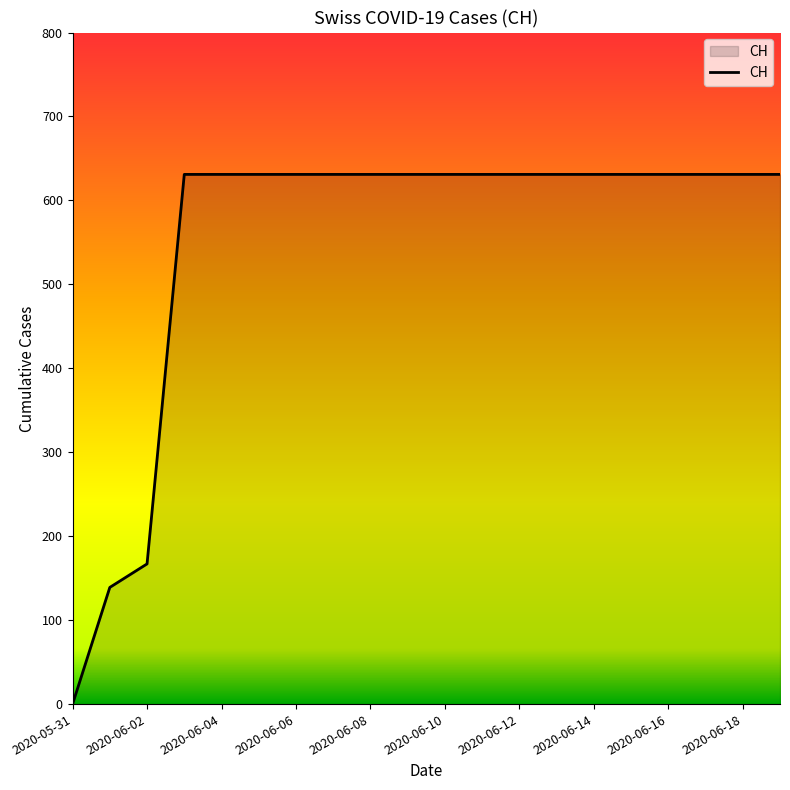

Is this an area chart (filled region under the line)?

Yes